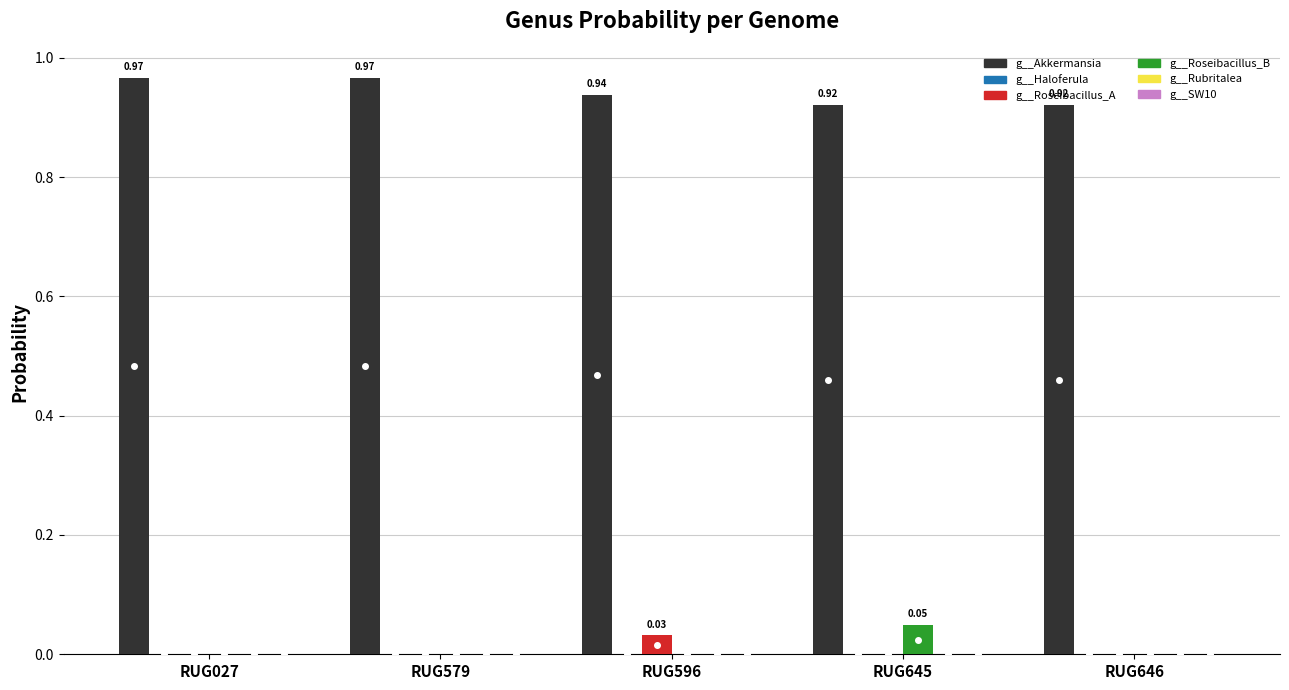

Are the bars horizontal?

No